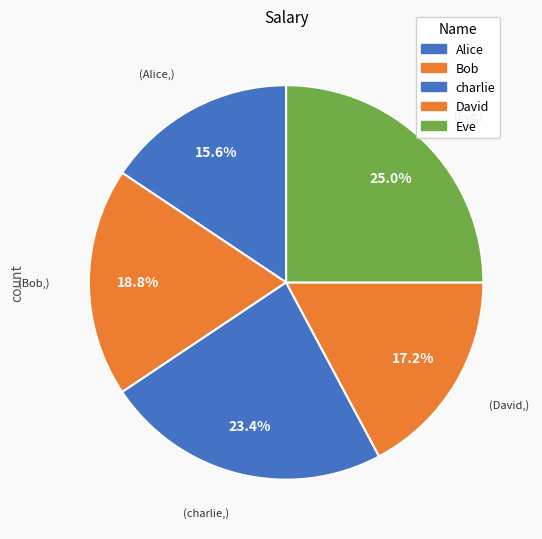

How many segments does this pie chart have?

5